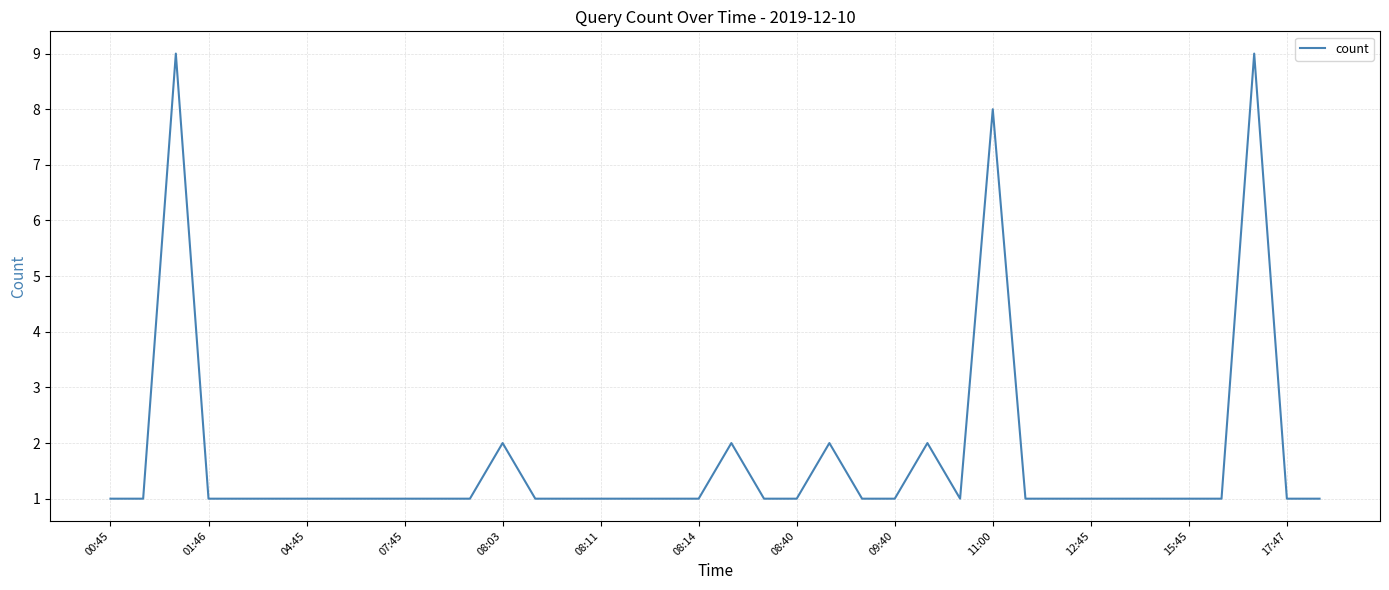

What is the greatest value displayed?

9